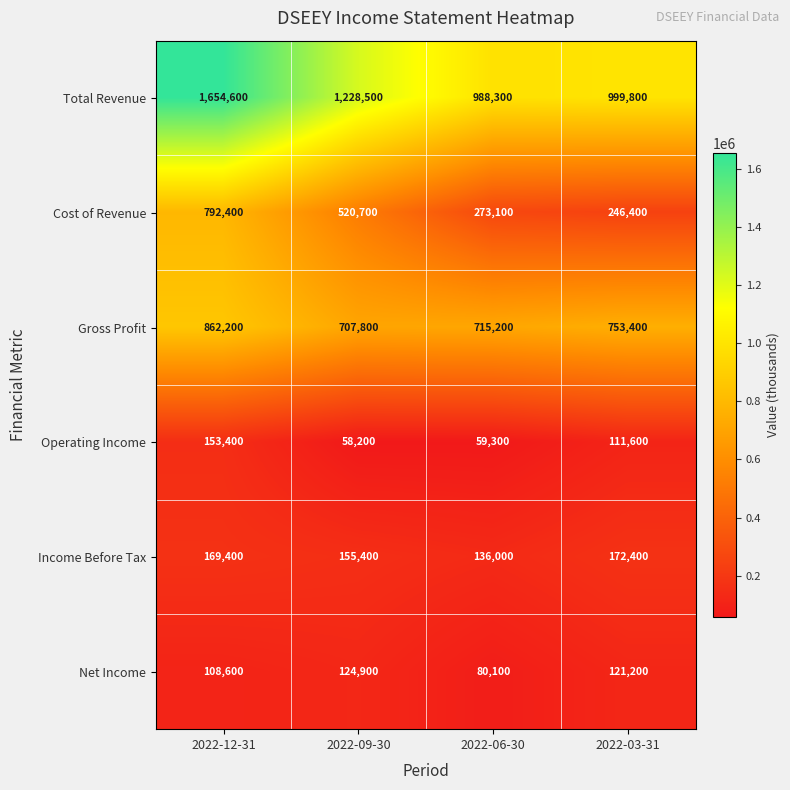

Is it true that Gross Profit equals 213191 at 2022-09-30?

False